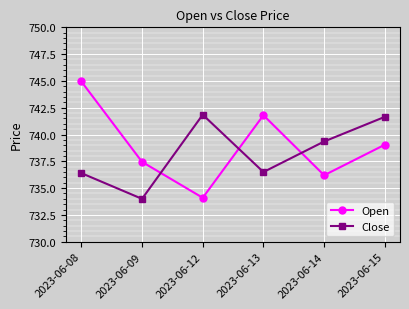

What are all the series names shown in the legend?

Open, Close